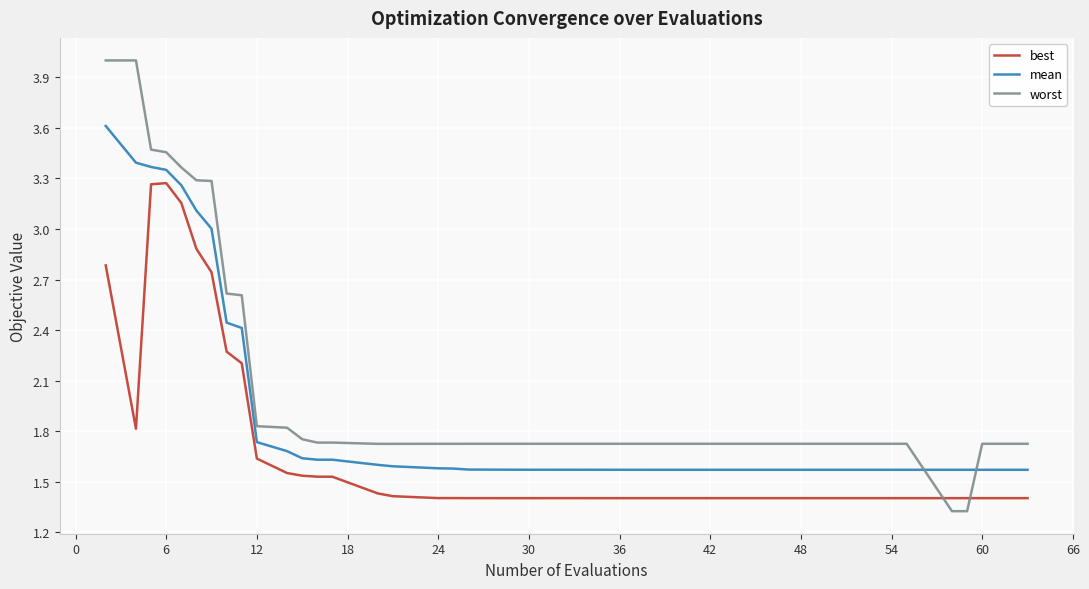

Rank the series by their average value, from highest to lowest.

worst, mean, best